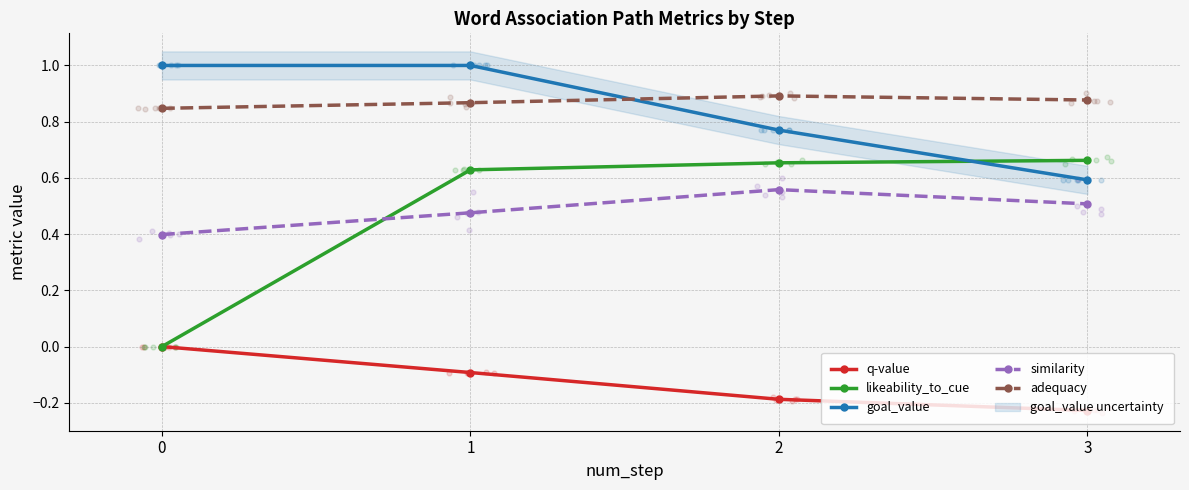

At which category is the sum across all series the highest?

1